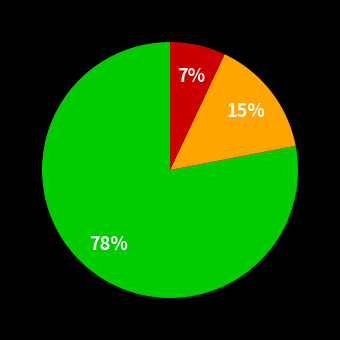

To the nearest percent, what is the difference between the largest and smallest slice percentages?

71%